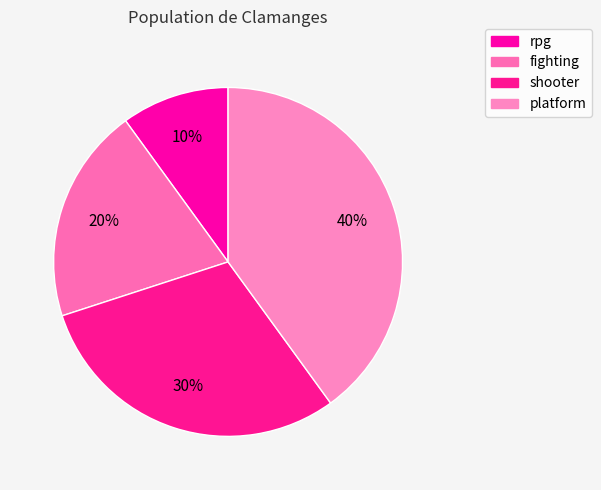

Rank the categories by value from lowest to highest.

rpg, fighting, shooter, platform